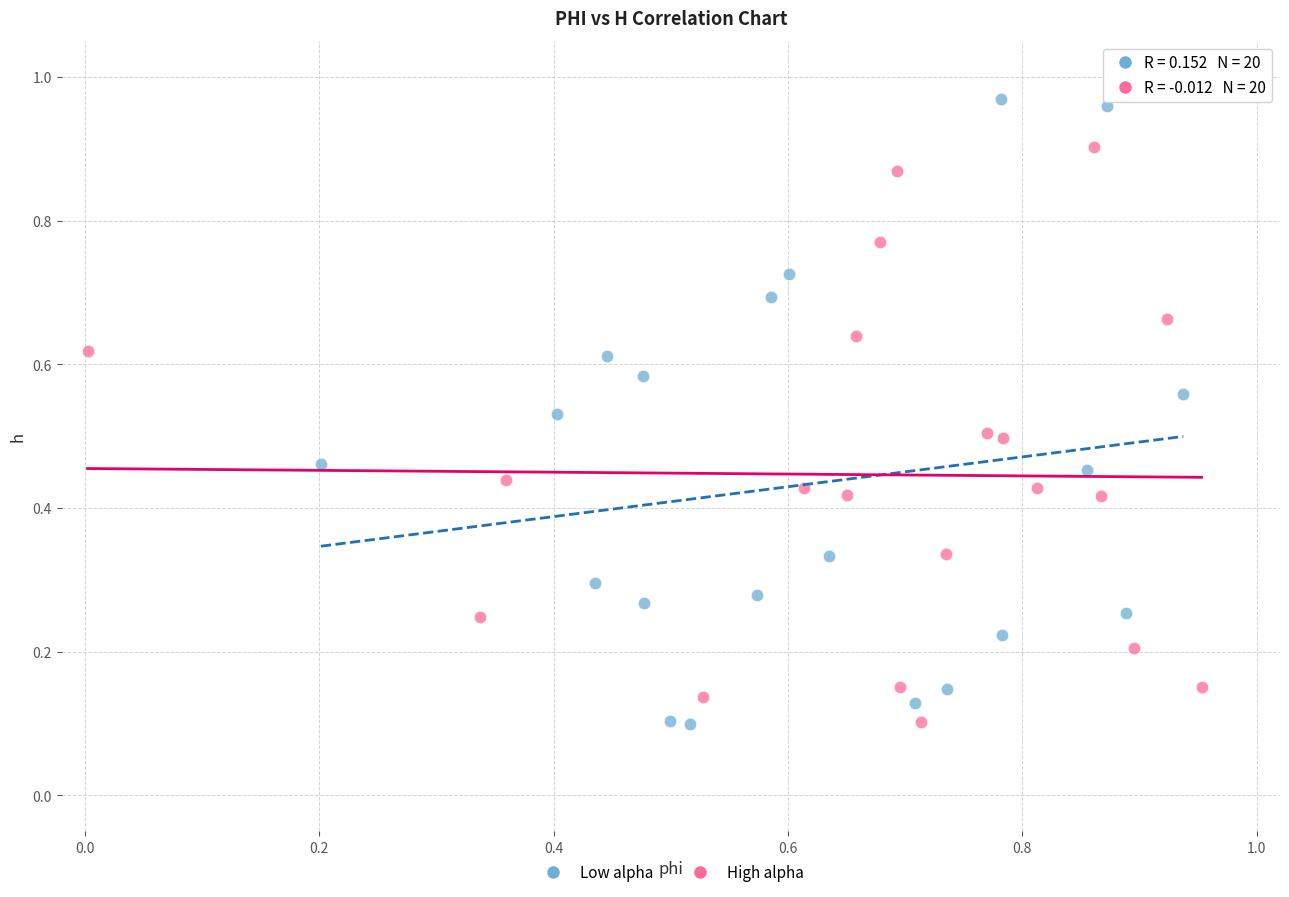

Which series has the widest spread of Y values?

Low alpha